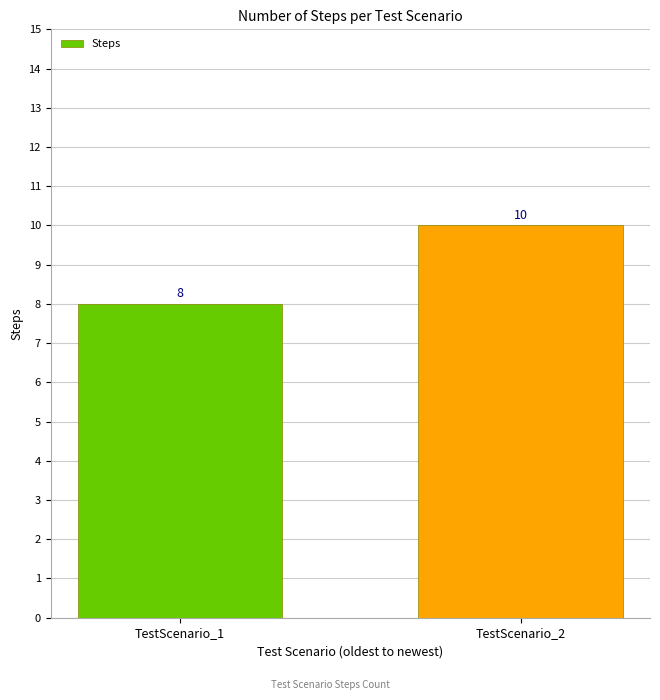

Which has a higher value, TestScenario_2 or TestScenario_1?

TestScenario_2